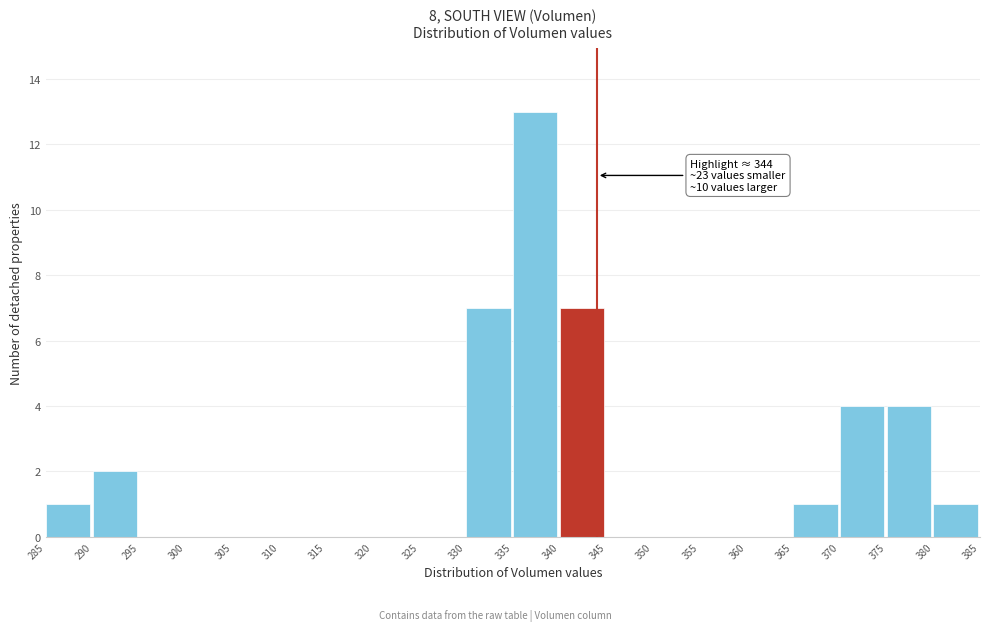

Which range on the x-axis has the tallest bar?

335 to 340